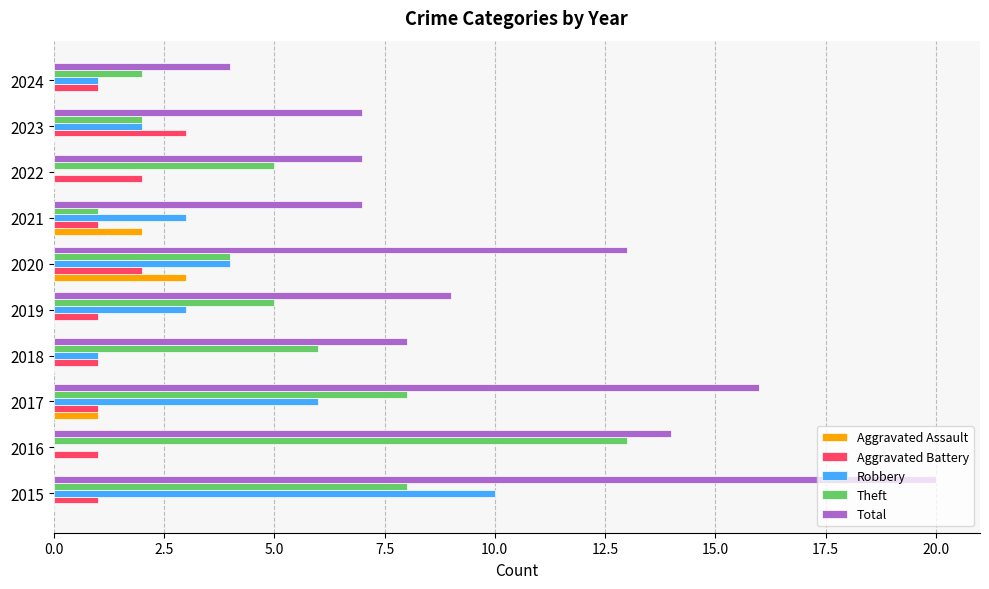

Is it true that Aggravated Battery equals 1 at 2022?

False